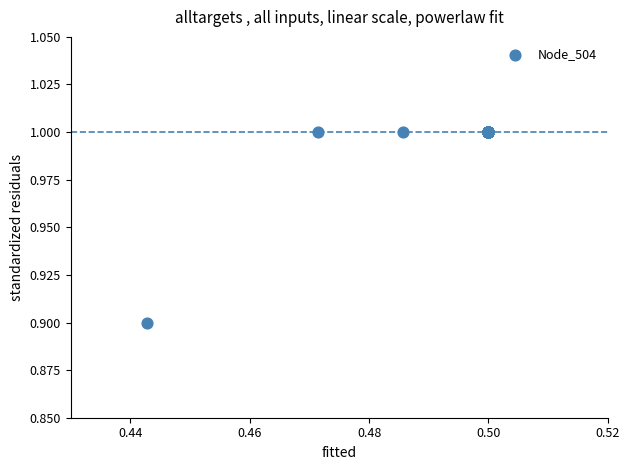

What Y value in the scatter plot is closest to 0?

0.9